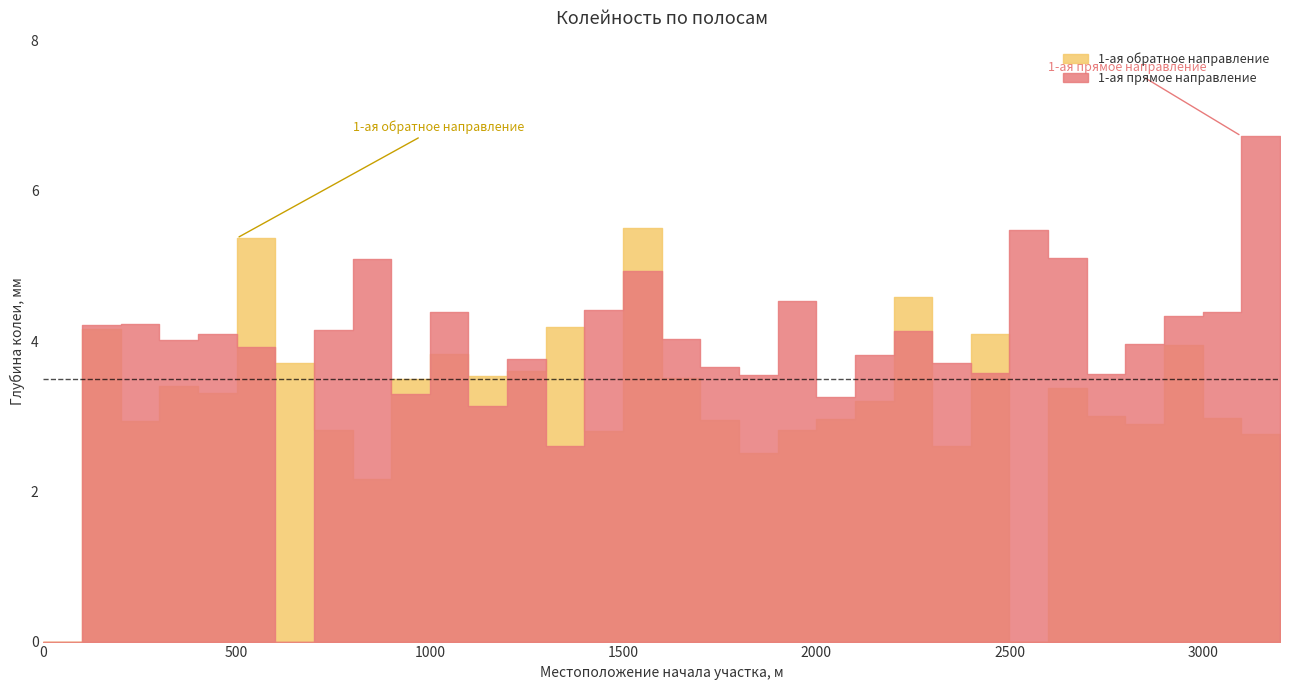

What is the total value across all series at 3100?

9.5